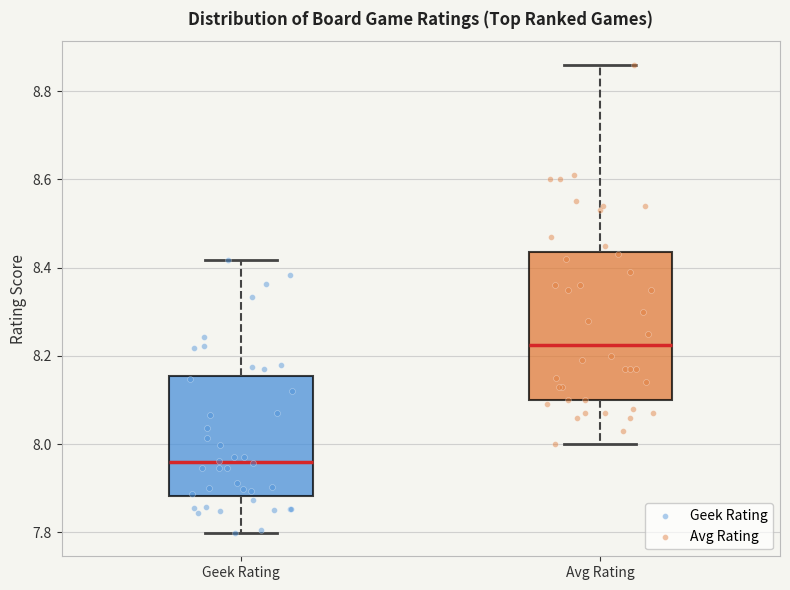

Where does the upper whisker of the box for Geek Rating end on the y-axis? The values are not printed on the chart, so give them approximately, as read against the axis.

8.42